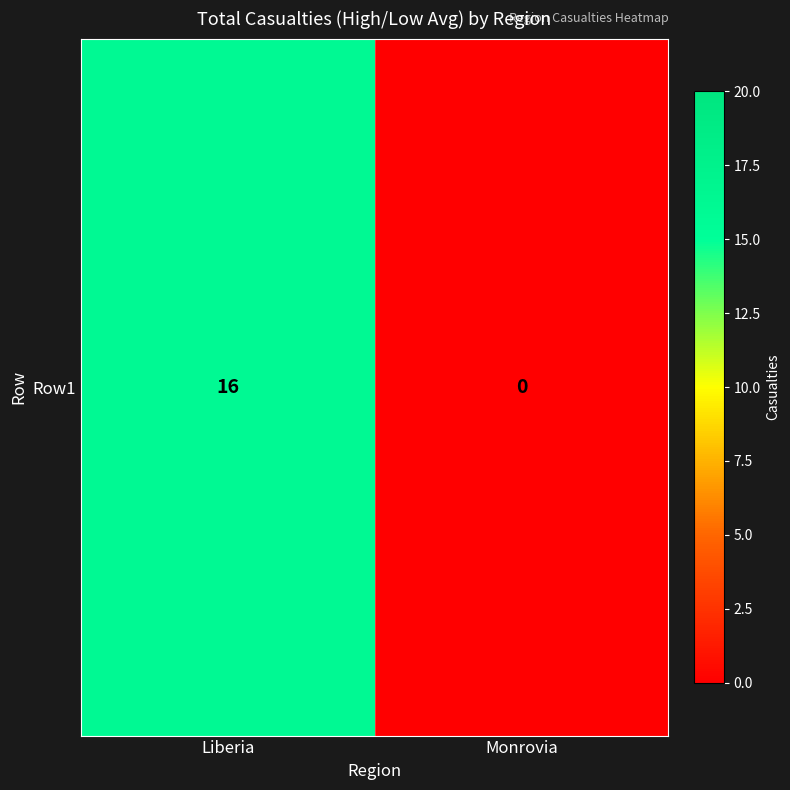

What is the change in value from Liberia to Monrovia?

-16